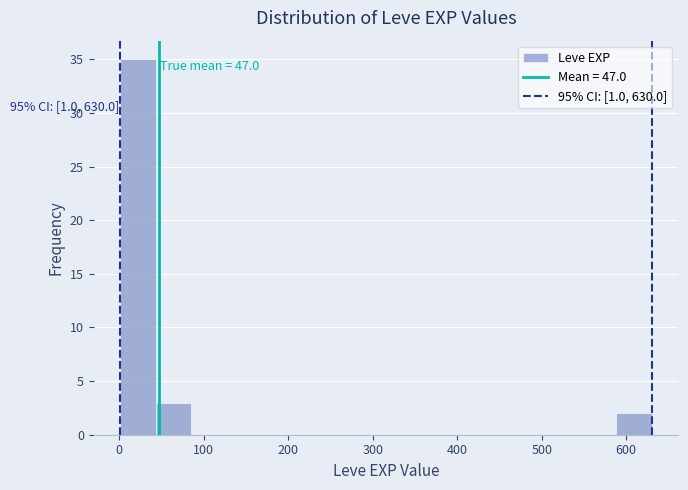

Over which range of the x-axis is the bar tallest?

0 to 40